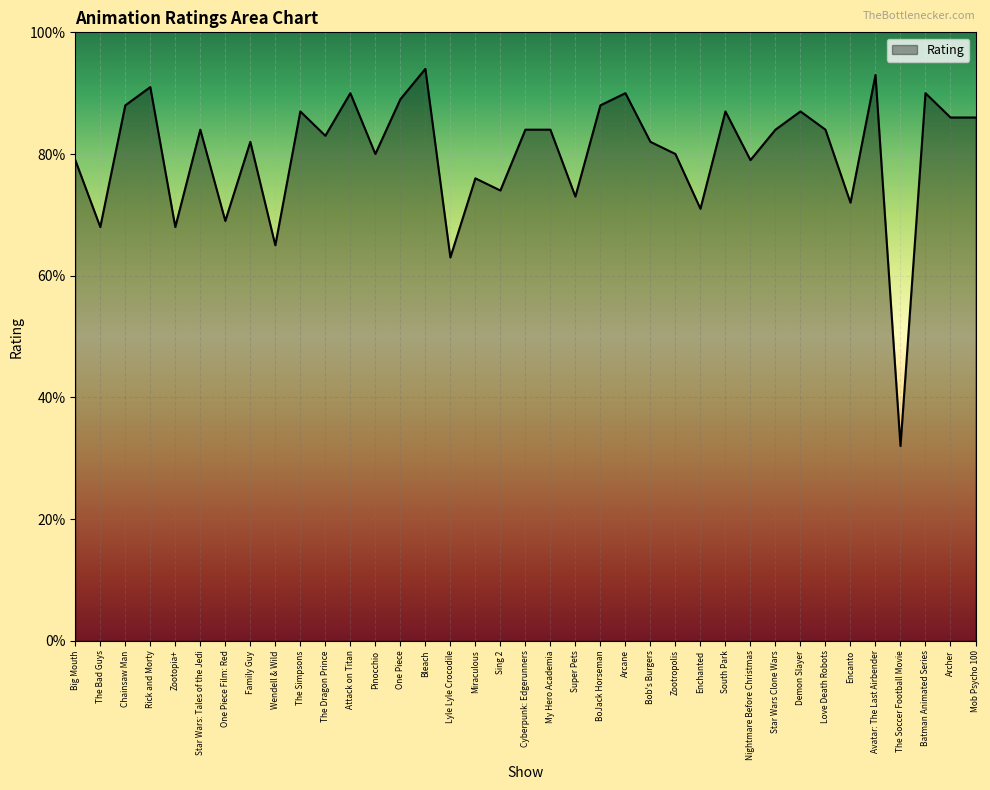

True or false: there are more than 2 points higher than both neighbors.

True